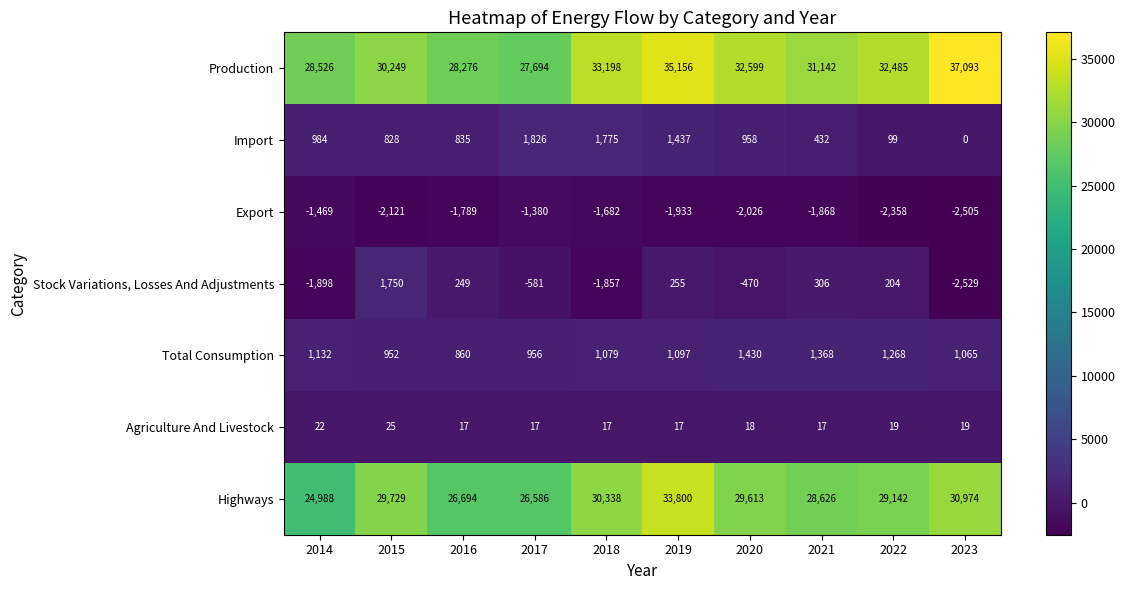

At how many categories does at least one series exceed 4150?

10